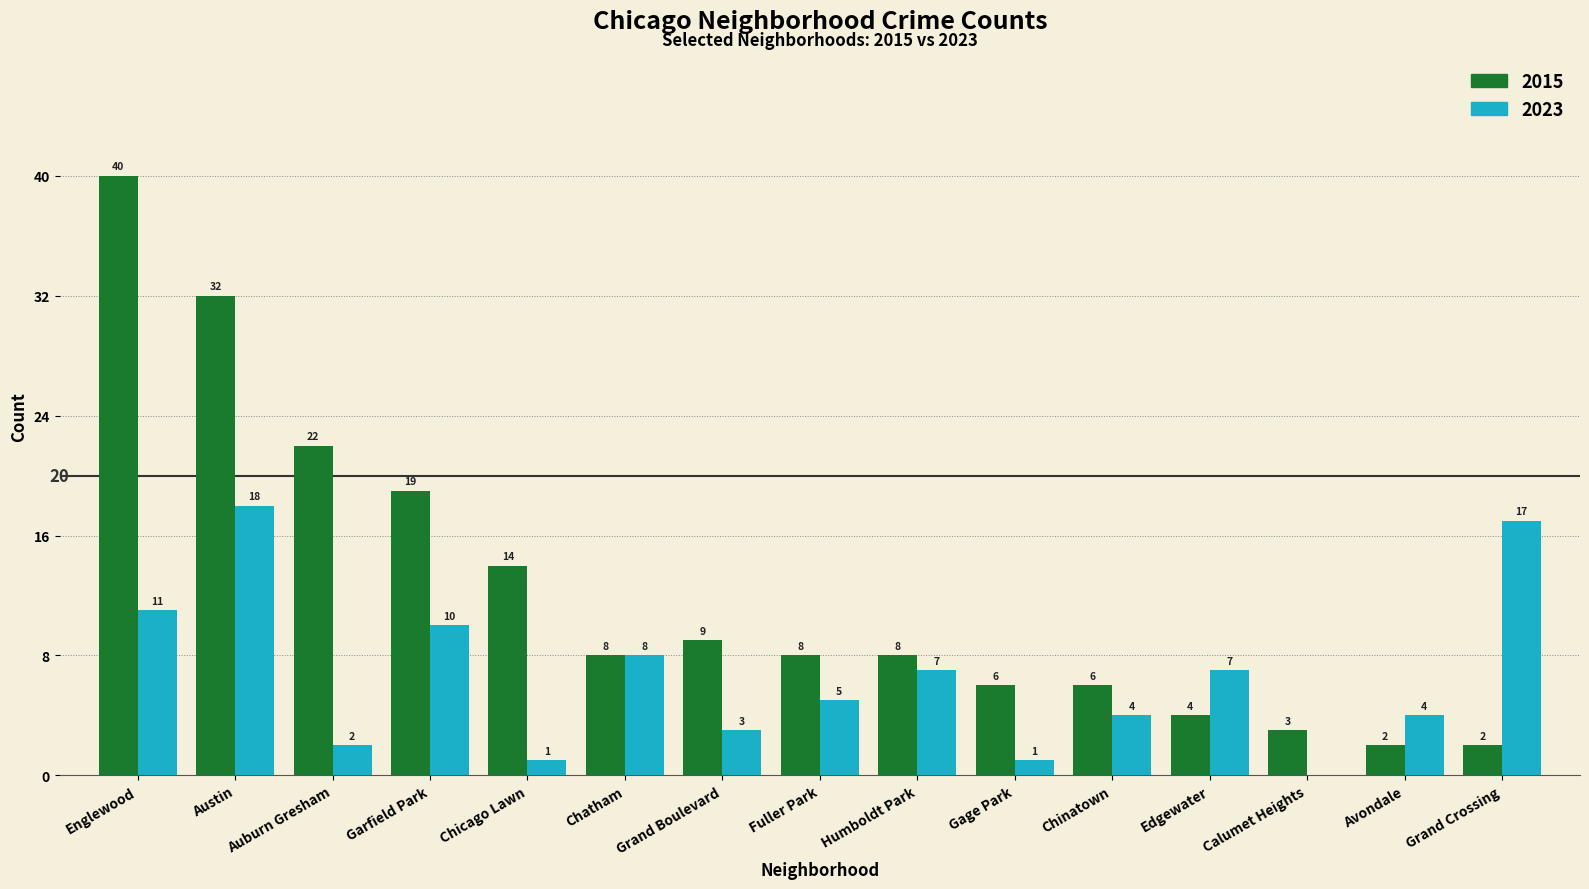

What is the sum of all 2023 values?

98